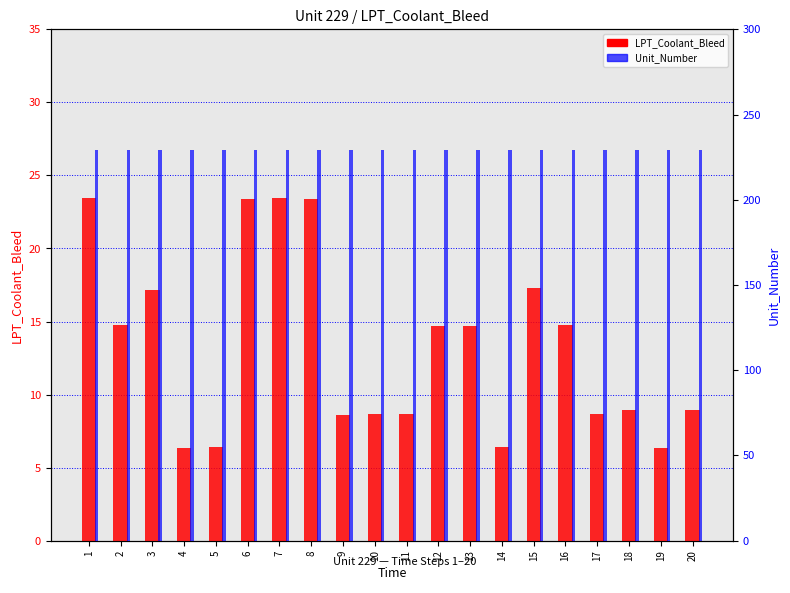

Reading right to left, what are all the values shown in this chart?

LPT_Coolant_Bleed: 20=8.9	19=6.3	18=9.0	17=8.7	16=14.8	15=17.3	14=6.4	13=14.7	12=14.7	11=8.6	10=8.7	9=8.6	8=23.4	7=23.5	6=23.4	5=6.4	4=6.3	3=17.2	2=14.8	1=23.5
Unit_Number: 20=229.0	19=229.0	18=229.0	17=229.0	16=229.0	15=229.0	14=229.0	13=229.0	12=229.0	11=229.0	10=229.0	9=229.0	8=229.0	7=229.0	6=229.0	5=229.0	4=229.0	3=229.0	2=229.0	1=229.0